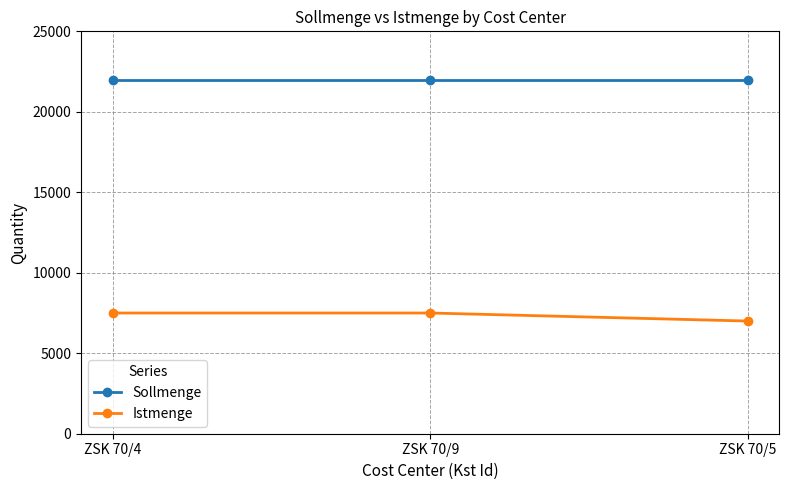

Reading left to right, list all the values displayed in this chart.

Sollmenge: 22000	22000	22000
Istmenge: 7500	7500	7000